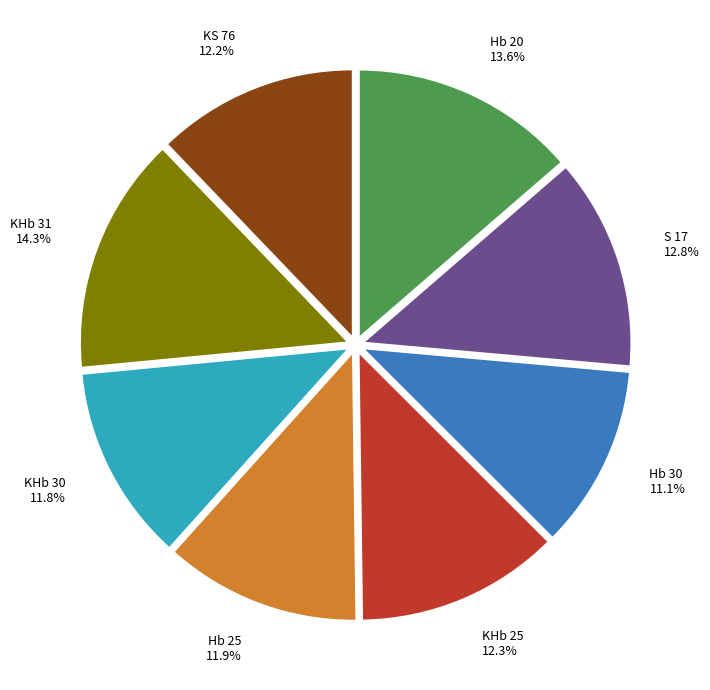

True or false: KHb 25 accounts for 3% of the total.

False